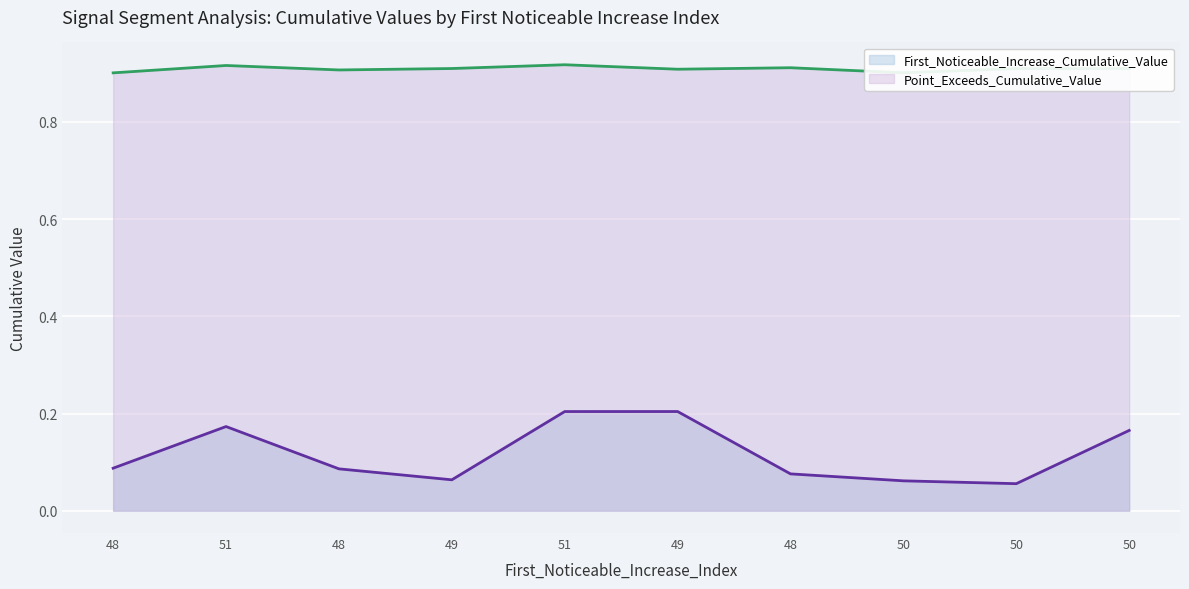

What is the label of the 4th point from the left?

49